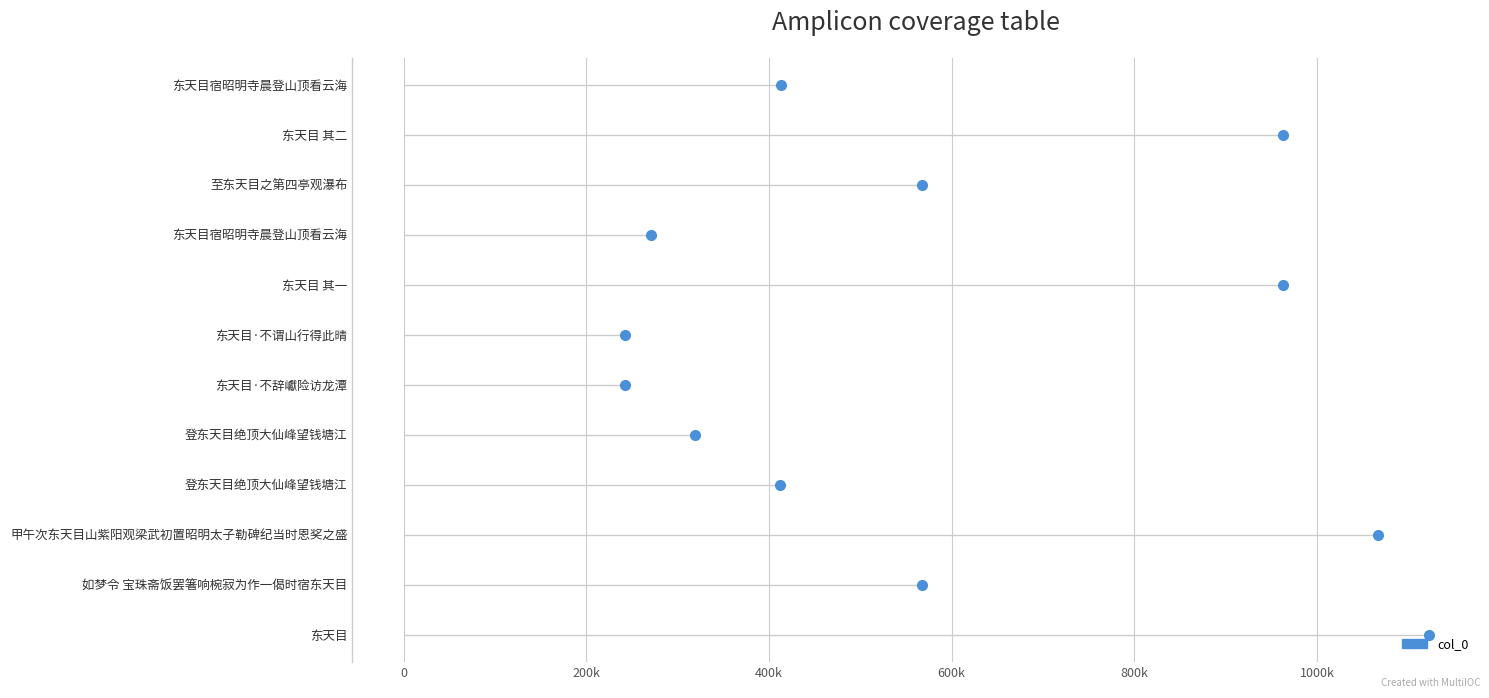

Is it true that the value at 600k is 5?

False